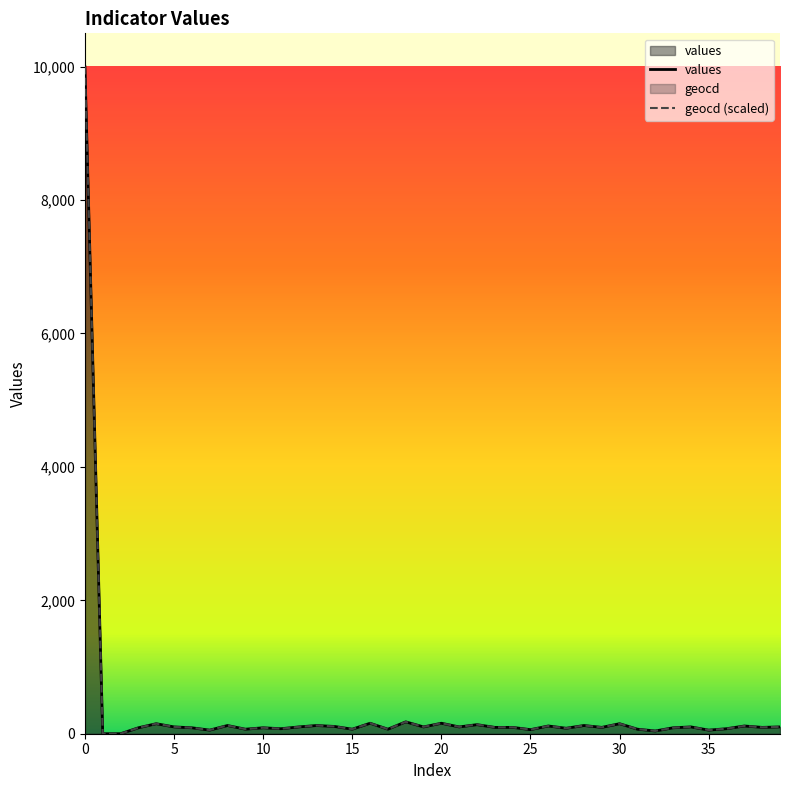

Reading left to right, transcribe all the data shown in this chart.

values: 10000.0	0.0	0.0	89.0	150.0	102.0	89.0	54.0	123.0	68.0	89.0	75.0	102.0	123.0	109.0	68.0	157.0	68.0	178.0	102.0	157.0	102.0	136.0	95.0	95.0	61.0	116.0	82.0	123.0	95.0	150.0	68.0	41.0	89.0	102.0	54.0	75.0	116.0	95.0	102.0
geocd: 10000.0	0.0	0.0	89.0	150.7	102.7	89.0	54.8	123.3	68.5	89.0	75.3	102.7	123.3	109.6	68.5	157.5	68.5	178.1	102.7	157.5	102.7	137.0	95.9	95.9	61.6	116.4	82.2	123.3	95.9	150.7	68.5	41.1	89.0	102.7	54.8	75.3	116.4	95.9	102.7